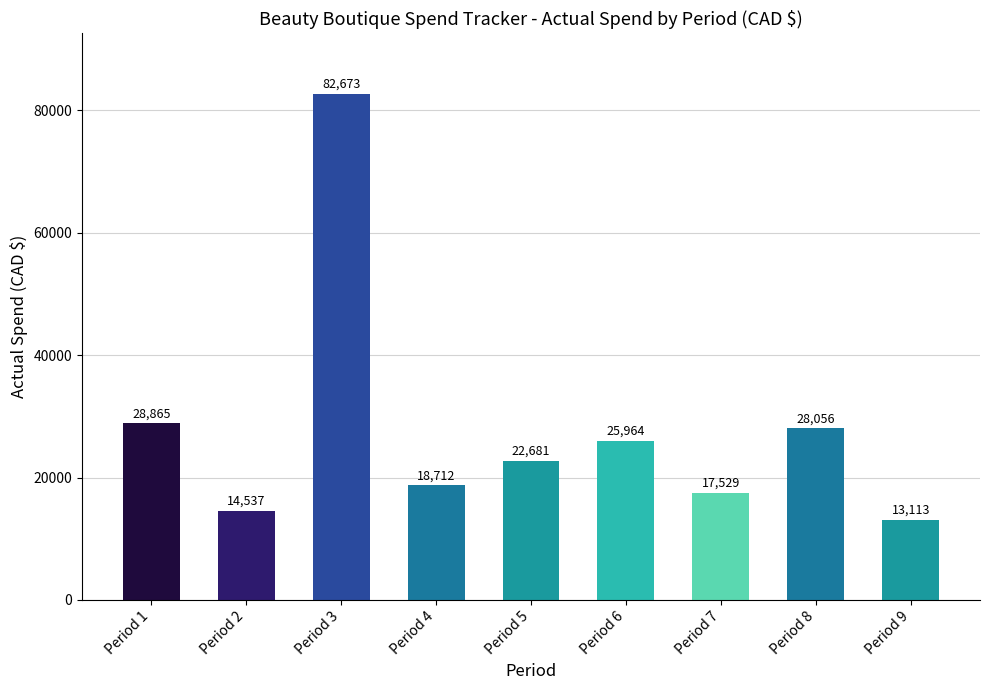

Rank the categories by value from highest to lowest.

Period 3, Period 1, Period 8, Period 6, Period 5, Period 4, Period 7, Period 2, Period 9